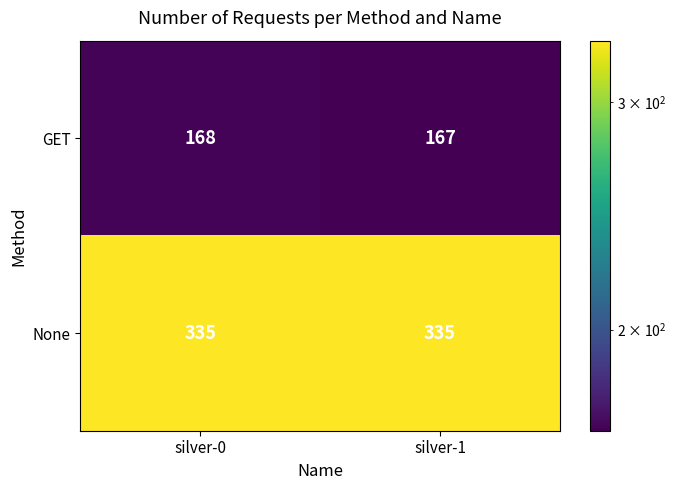

How many data points does each series have?

2